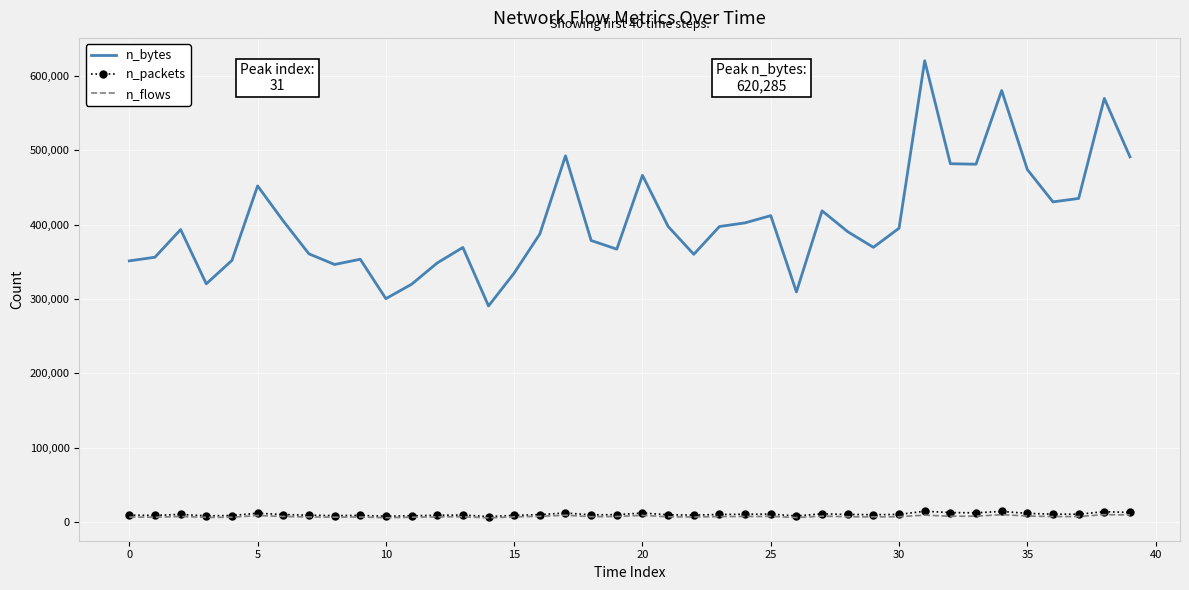

What is the highest value of the n_bytes series?

620285